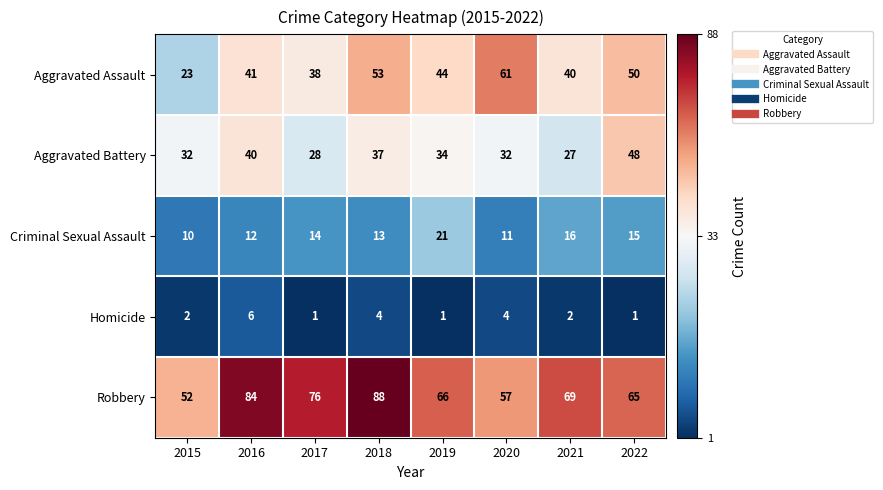

At which category is the sum across all series the highest?

2018